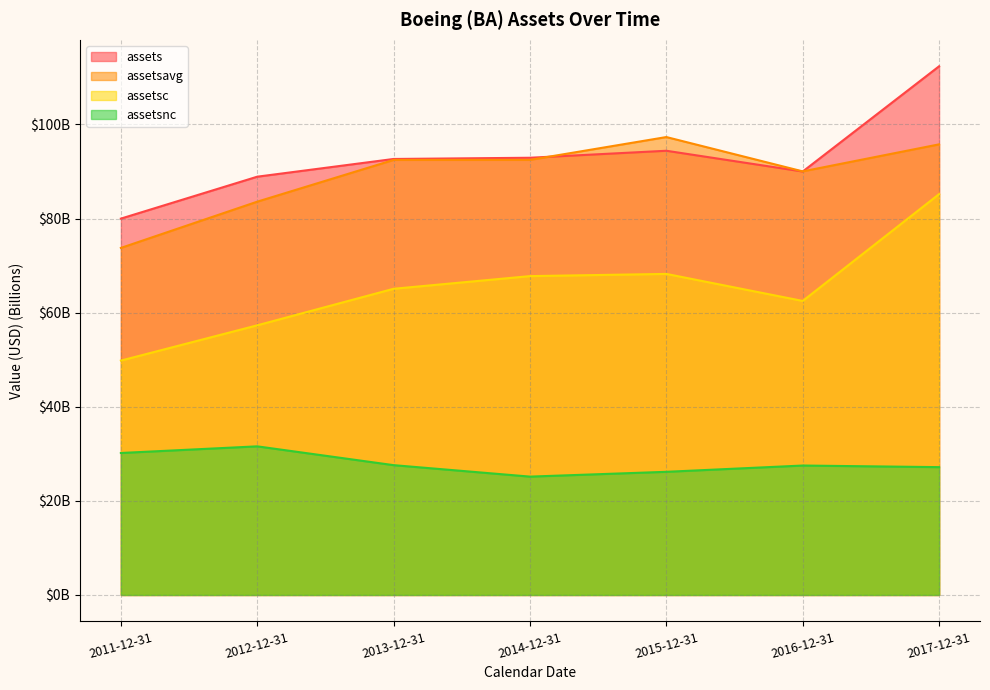

True or false: assetsnc has more than 0 interior local peaks.

True